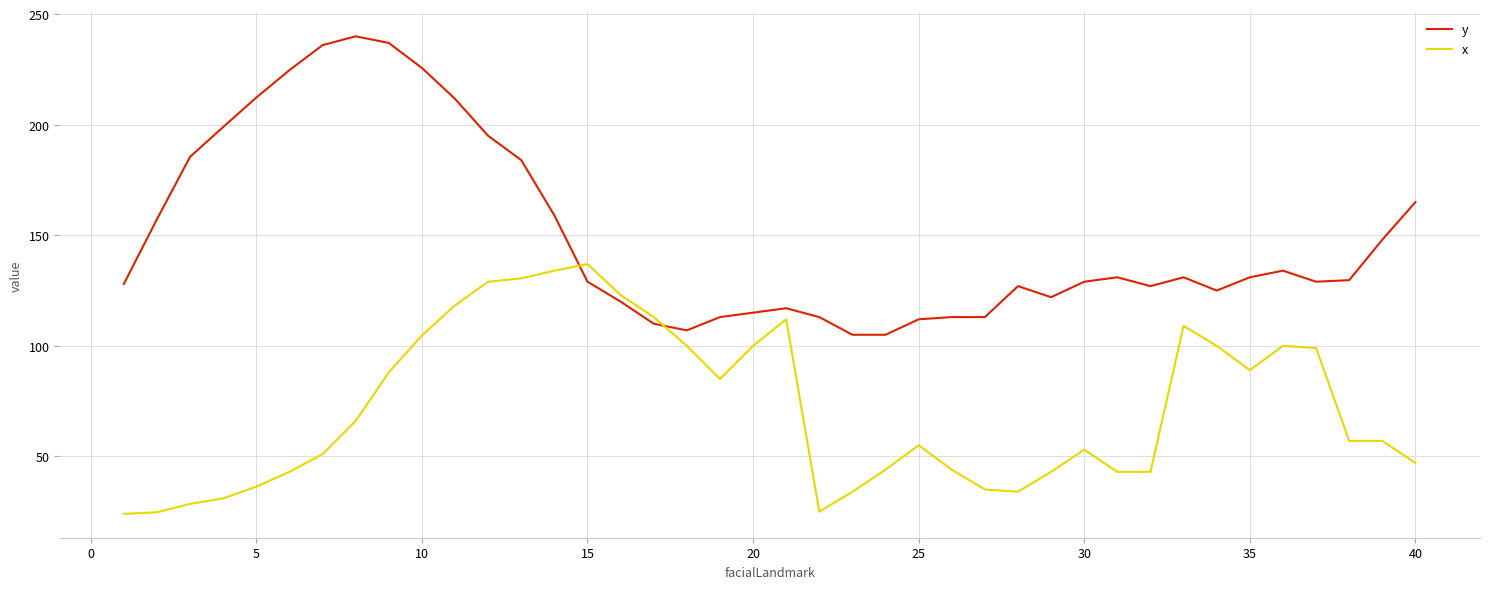

List the series in order of their peak value, lowest first.

x, y